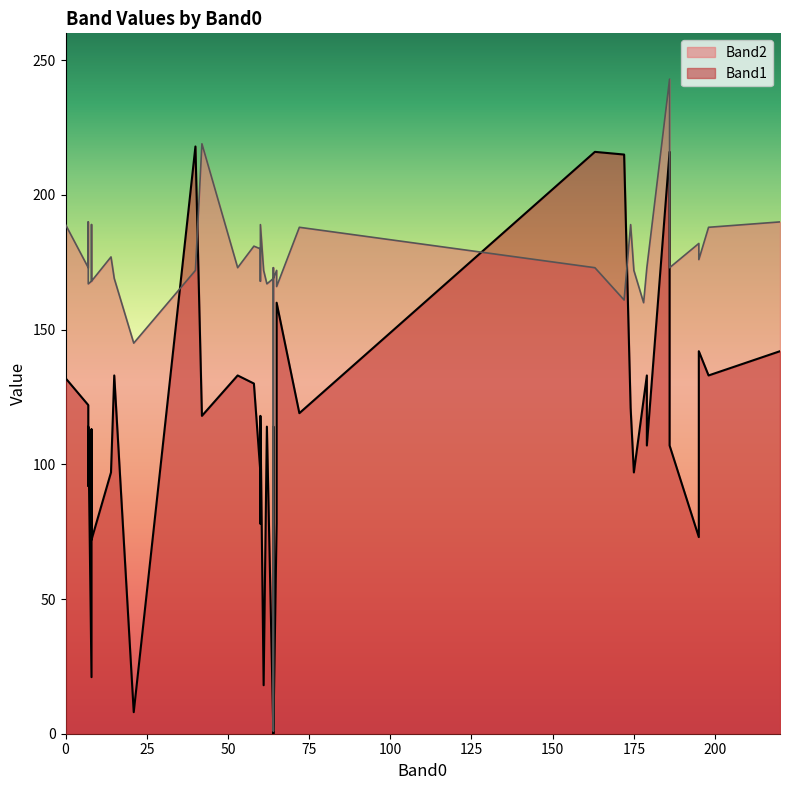

Which has a higher value, 61 or 62?

62